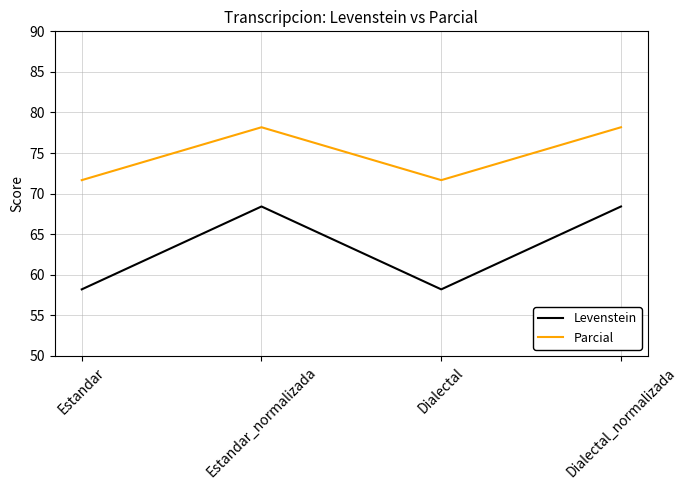

What is the average value of the Parcial series?

74.9